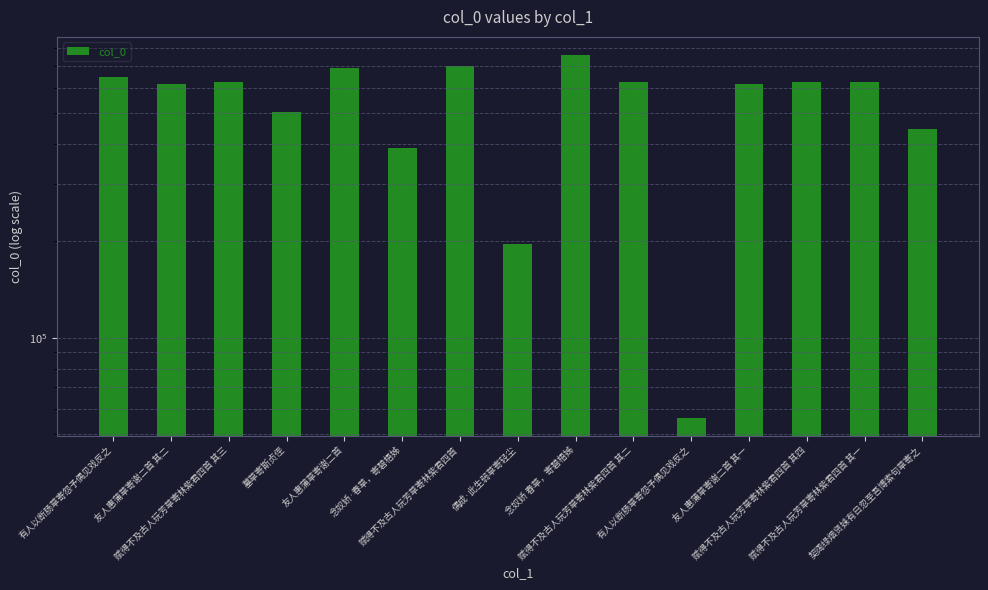

Is it true that the value at 念奴娇·春草，寄碧梧姊 is 388359?

True